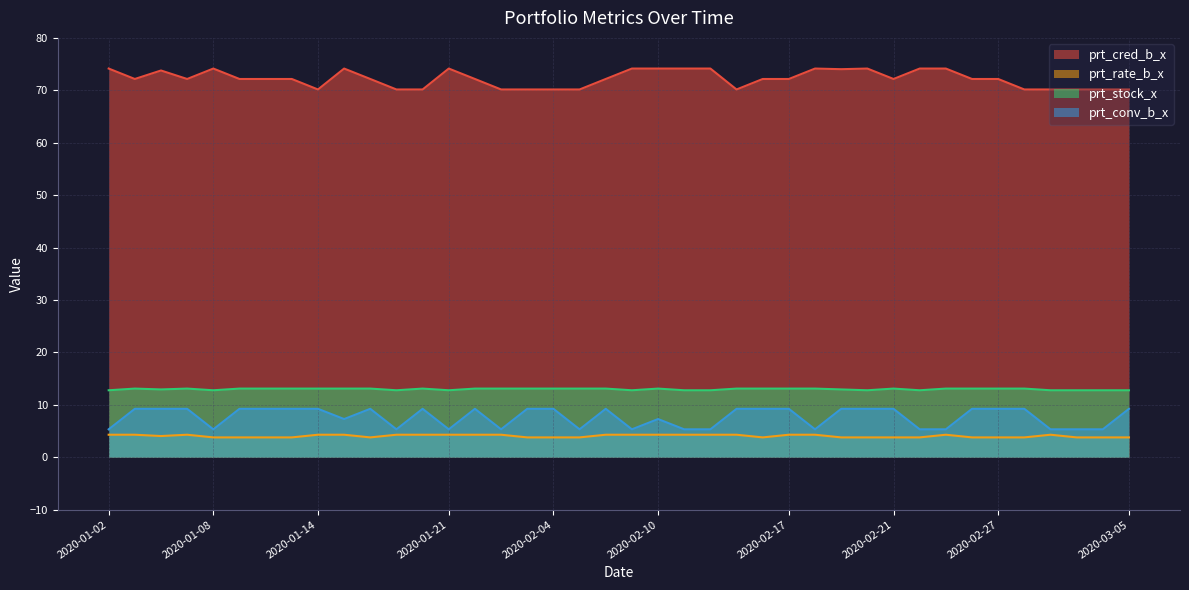

Which has a higher value, 2020-01-22 or 2020-02-27?

2020-01-22